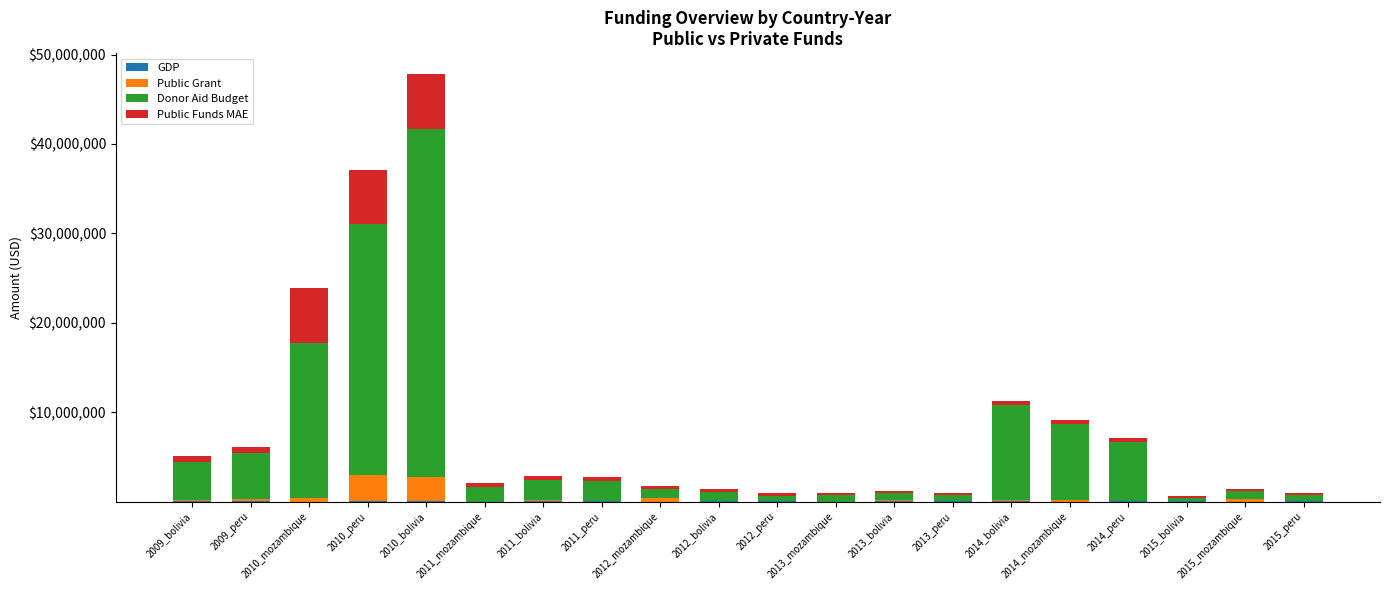

How many series are shown in this chart?

4